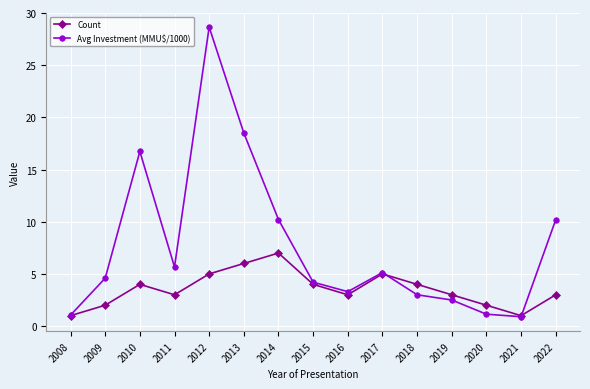

The value of Count at 2014 is 7.0. True or false?

True